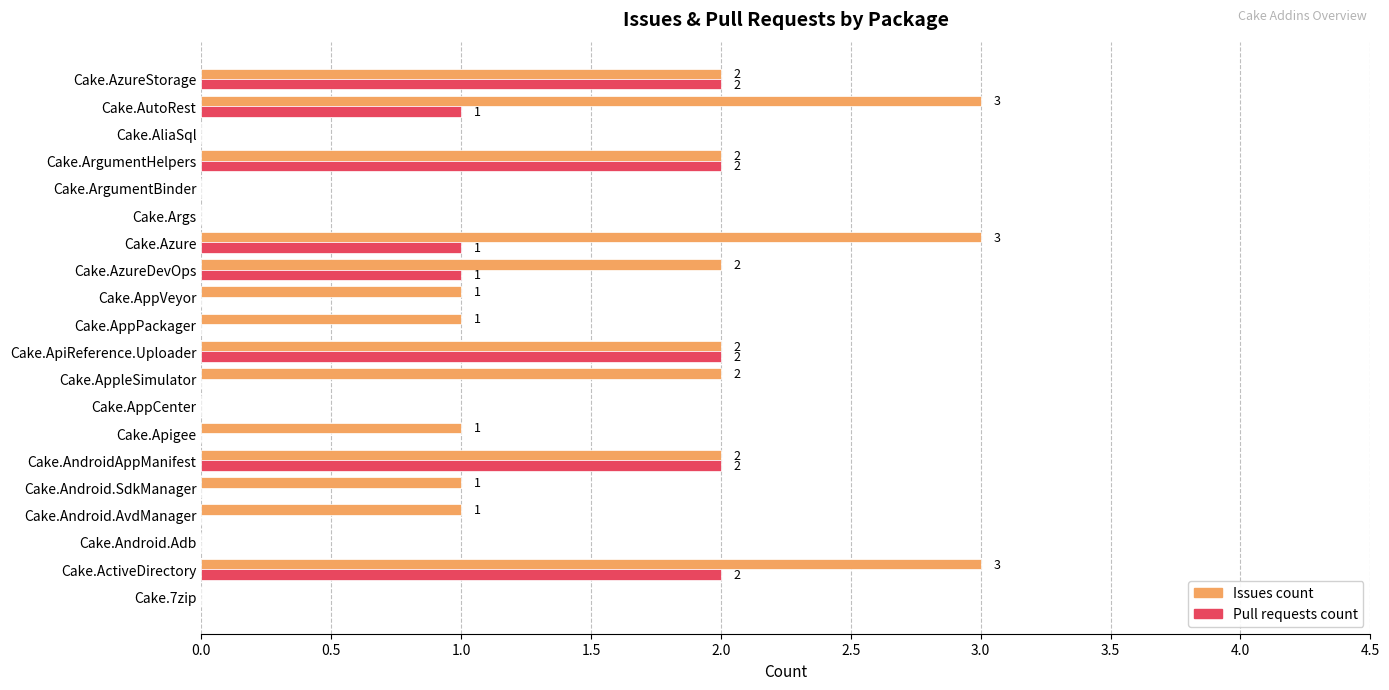

Which series has the largest total across all categories?

Issues count